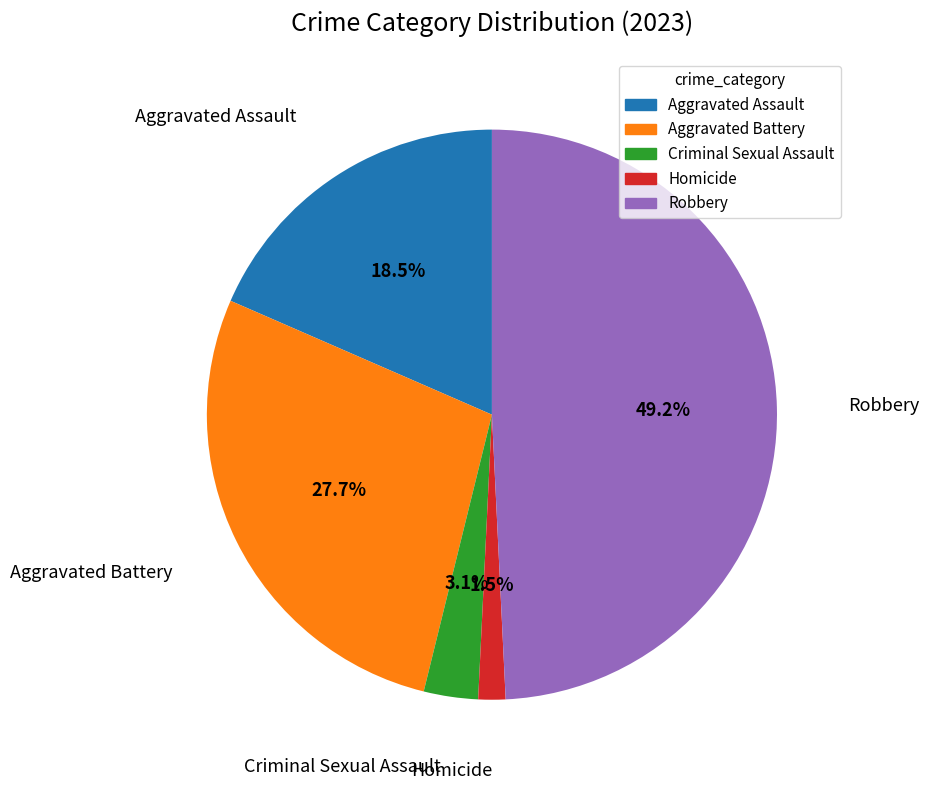

Rank the categories by value from lowest to highest.

Homicide, Criminal Sexual Assault, Aggravated Assault, Aggravated Battery, Robbery